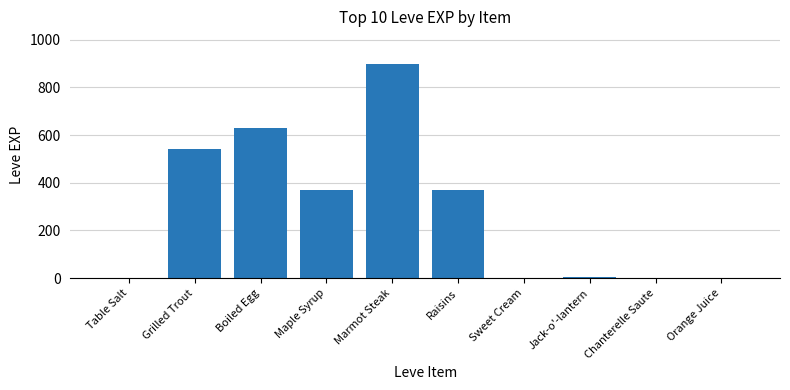

What is the sum of all values?

2821